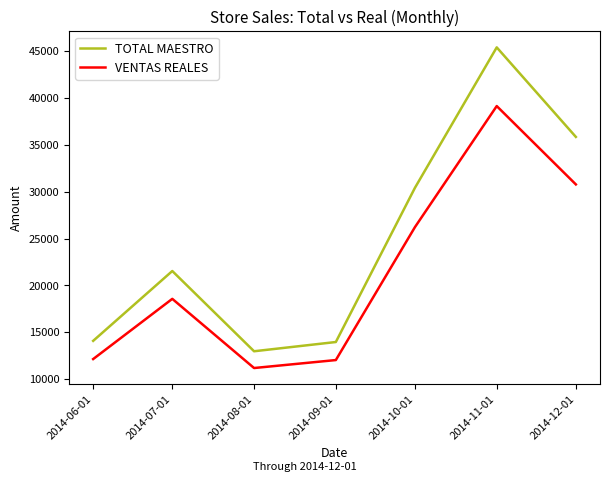

True or false: TOTAL MAESTRO and VENTAS REALES intersect in this chart.

False